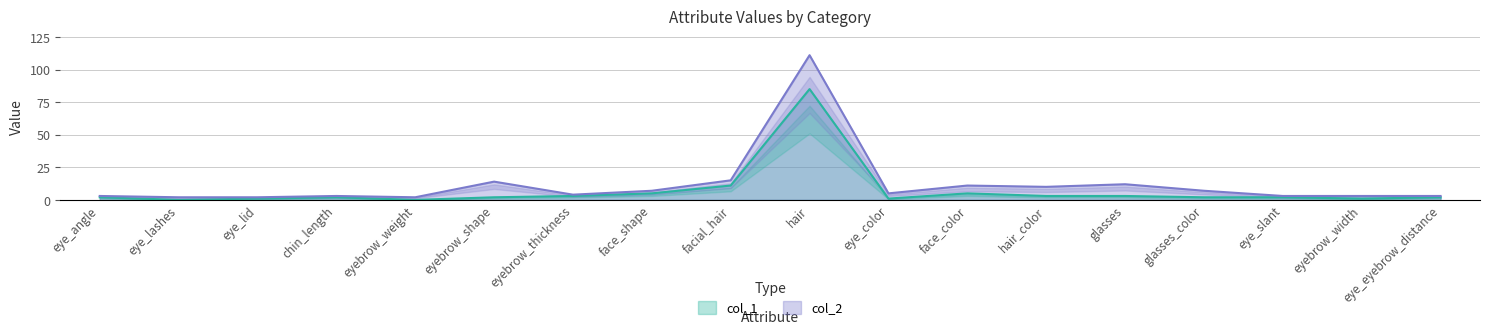

What is the label of the 16th point from the left?

eye_slant